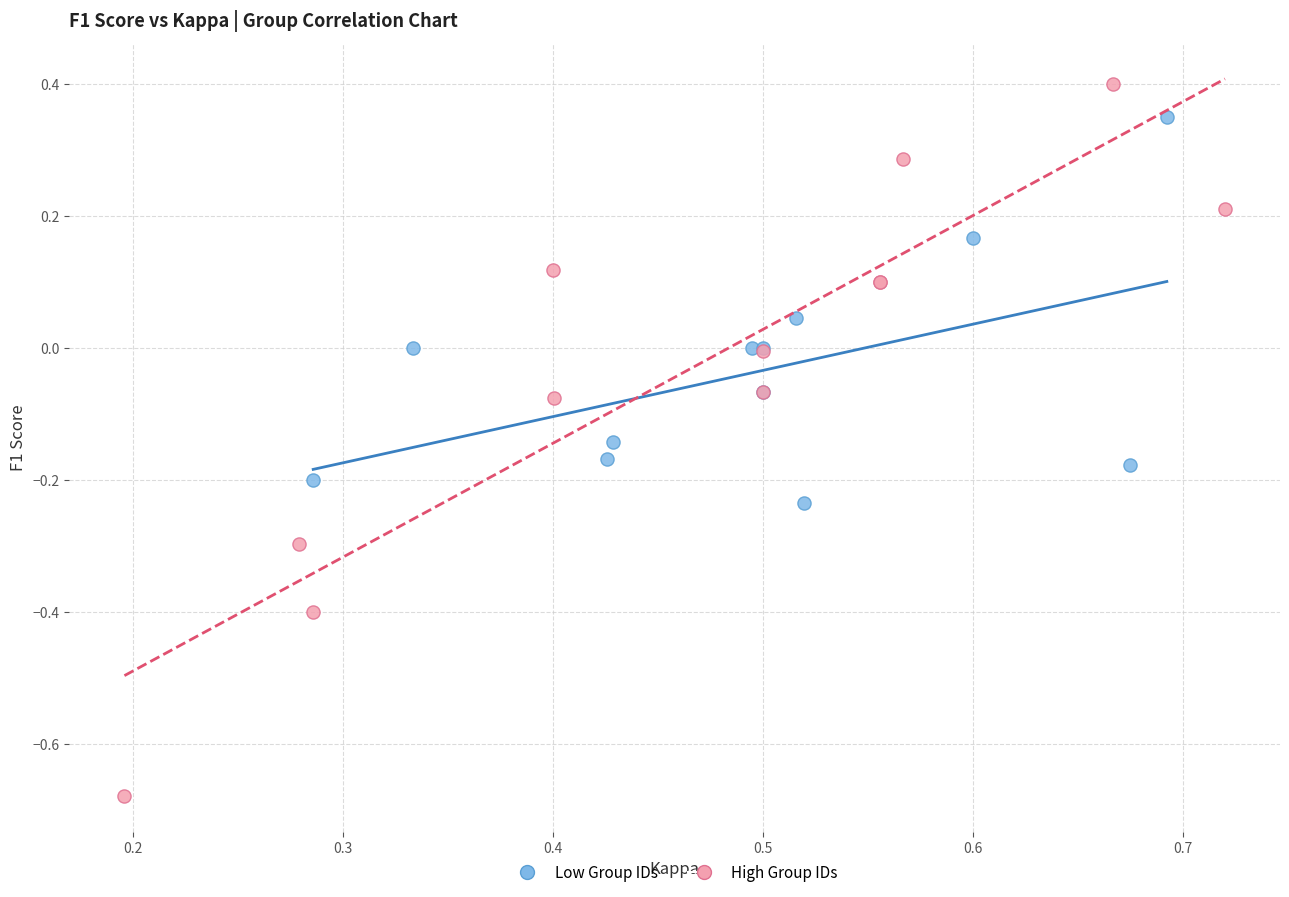

Which series reaches the maximum Y coordinate?

High Group IDs